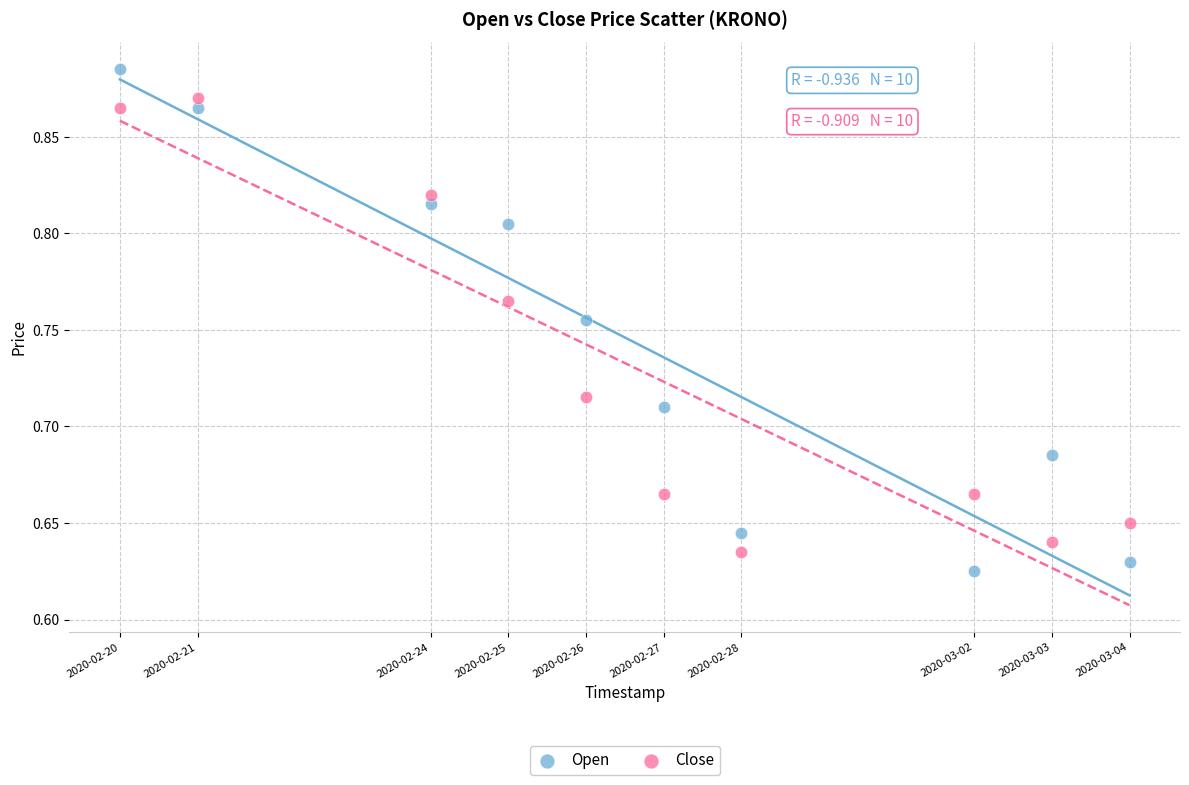

Which series has the largest Y range (max minus min)?

Open